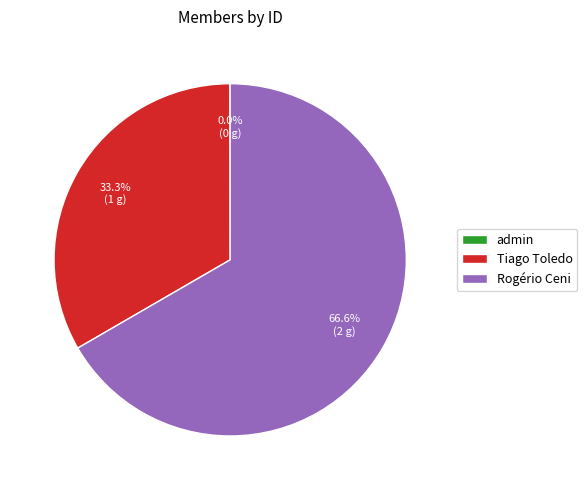

What percentage is the Tiago Toledo slice, to the nearest percent?

33%